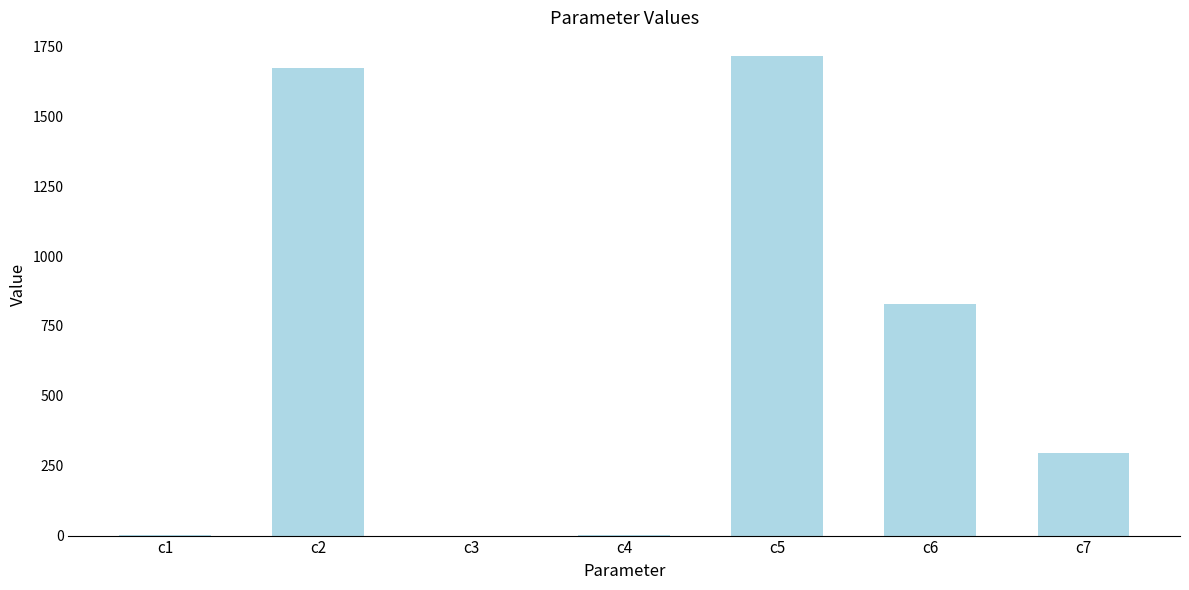

What is the average value?

644.4